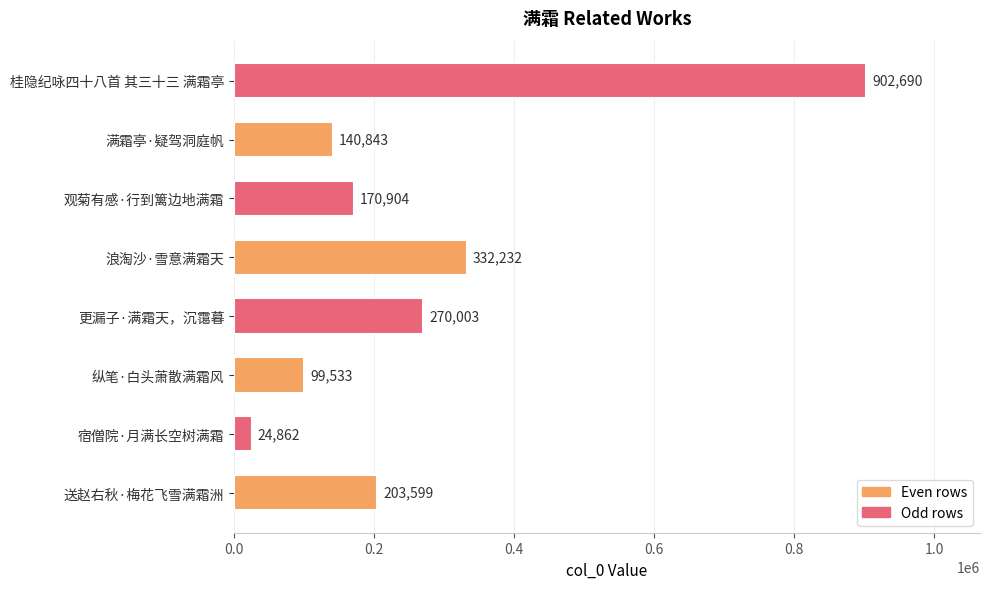

How many bars are there in total?

8